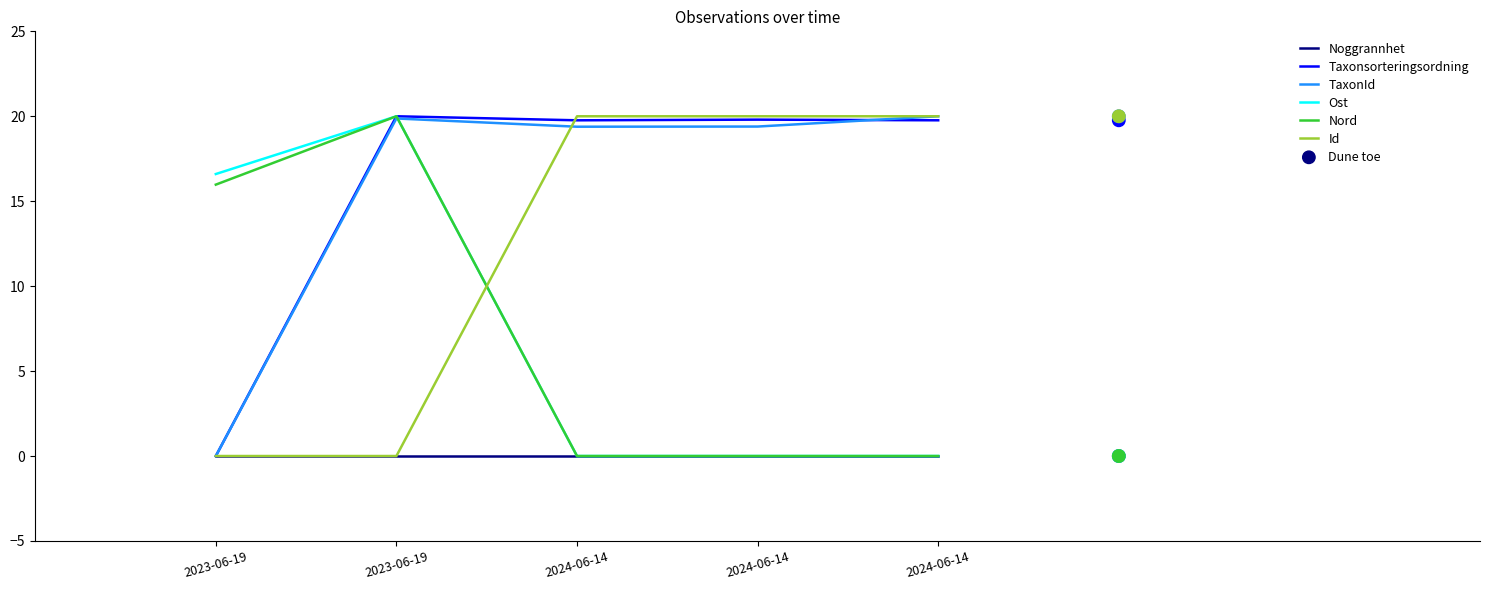

At how many categories does at least one series exceed 5?

5